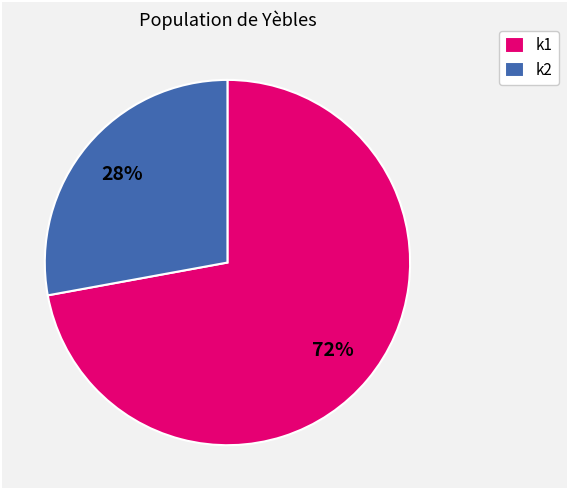

Is the sum of k2 and k1 greater than half?

Yes